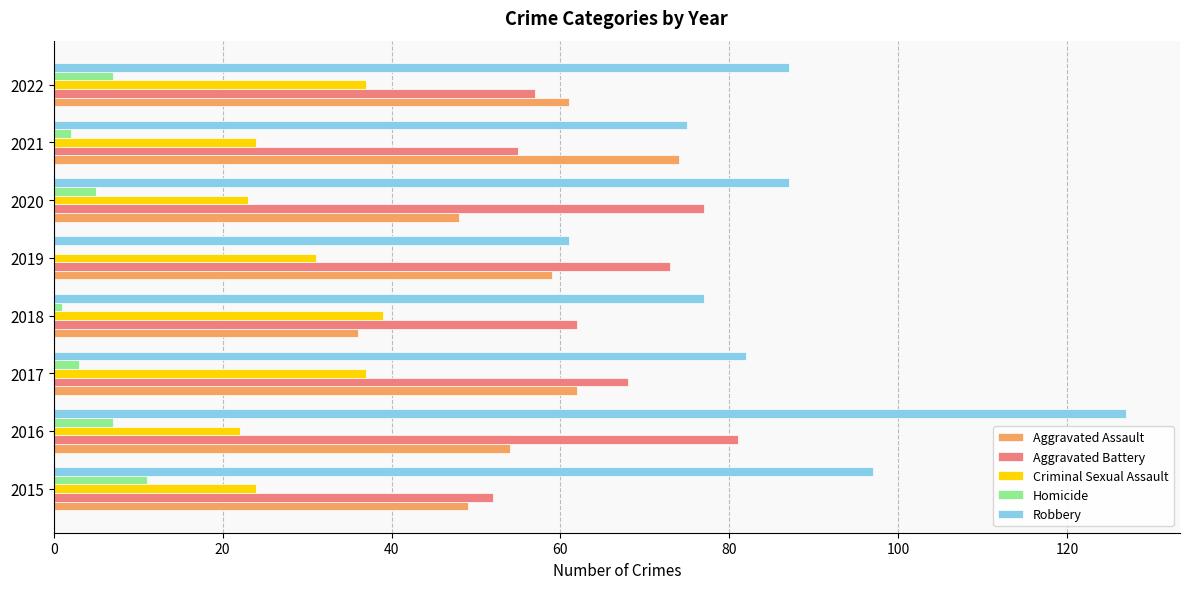

The Aggravated Assault series shows 74 at 2021. True or false?

True